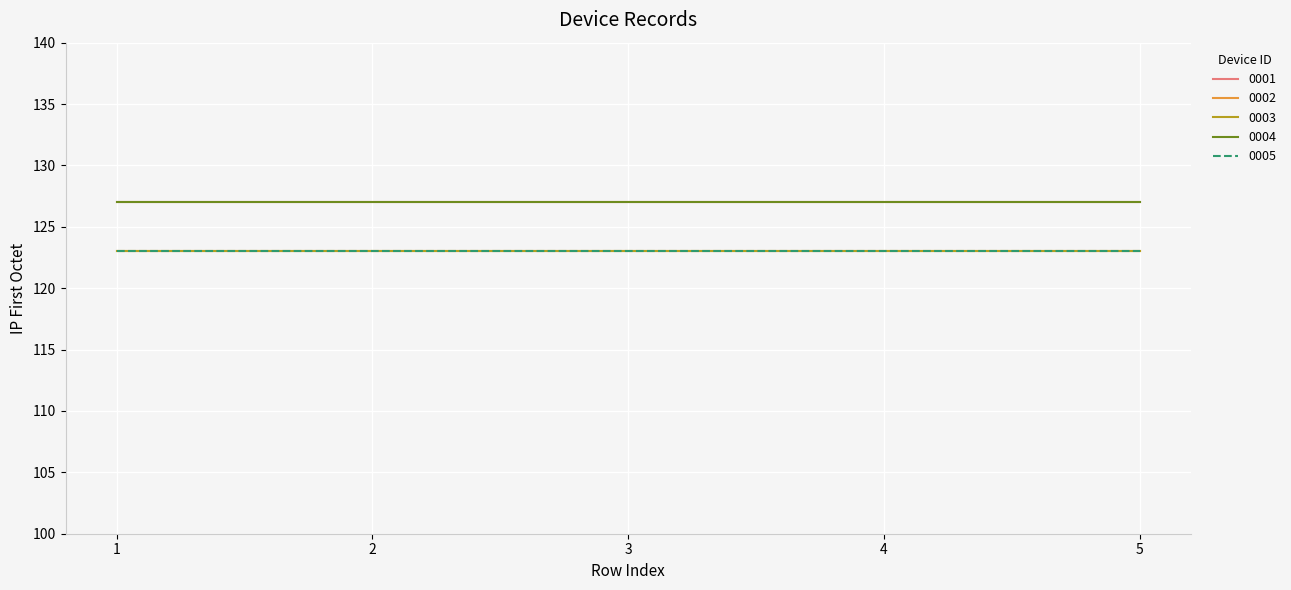

Is this an area chart (filled region under the line)?

No